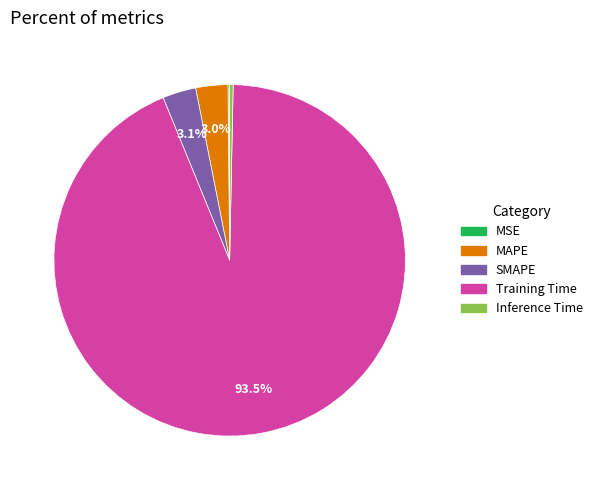

Which slice is the largest?

Training Time